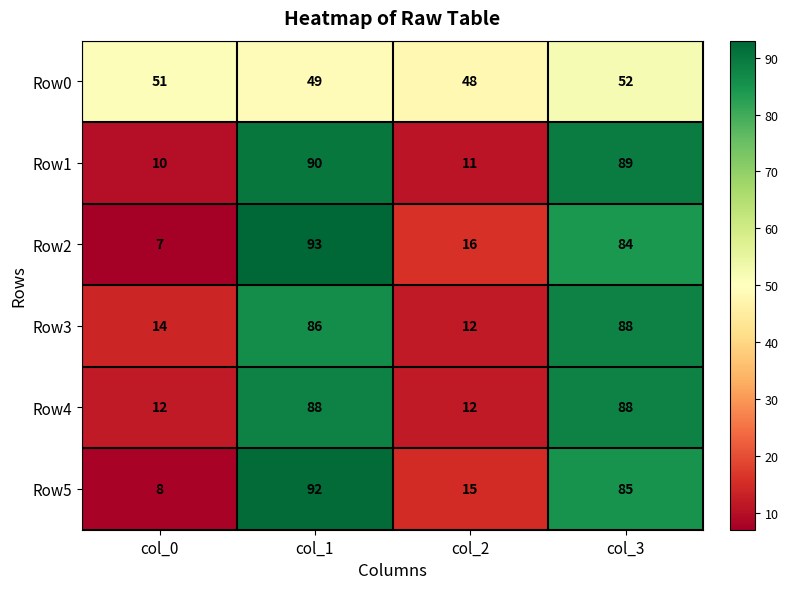

What is the difference between the highest and lowest values at col_1?

44